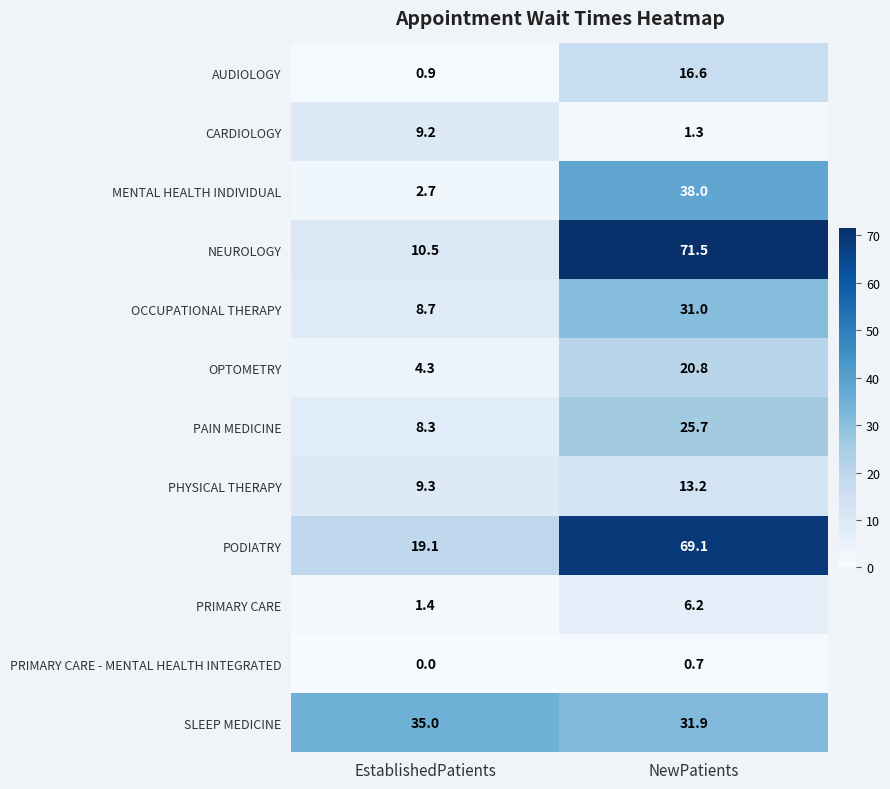

Which series changed the most between EstablishedPatients and NewPatients?

NEUROLOGY